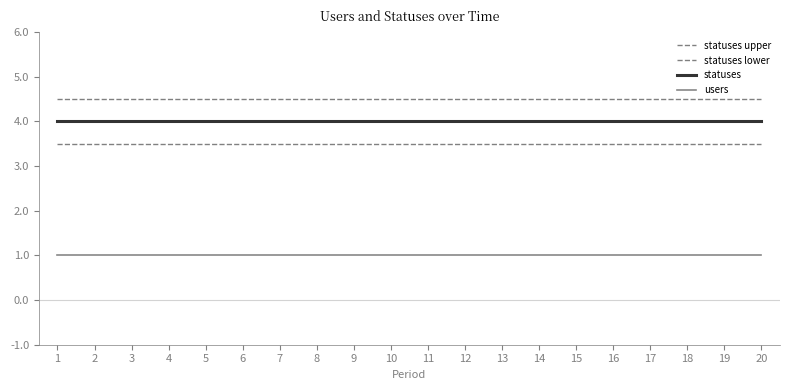

At which label does statuses lower reach its minimum?

1